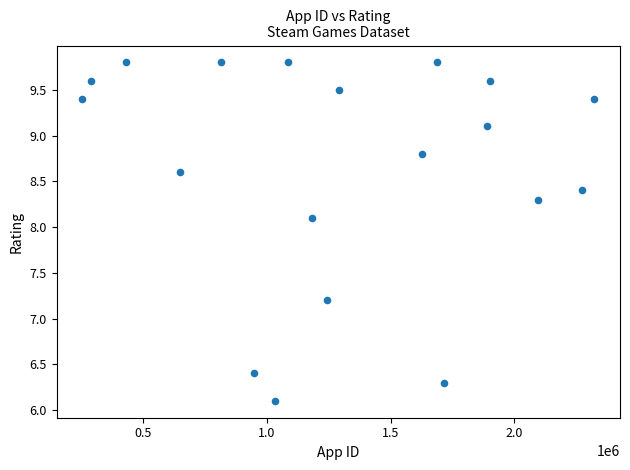

What Y value in the scatter plot is closest to 7?

7.2